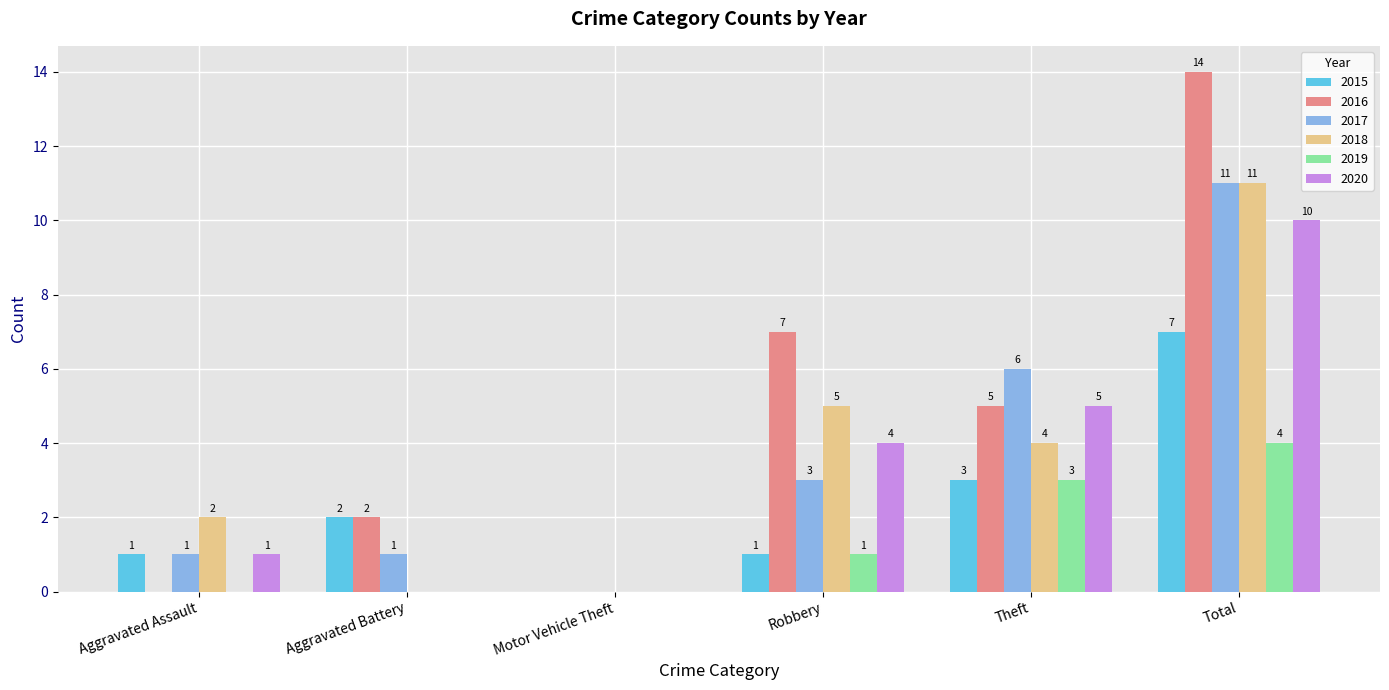

Which series changed the most between Aggravated Assault and Robbery?

2016